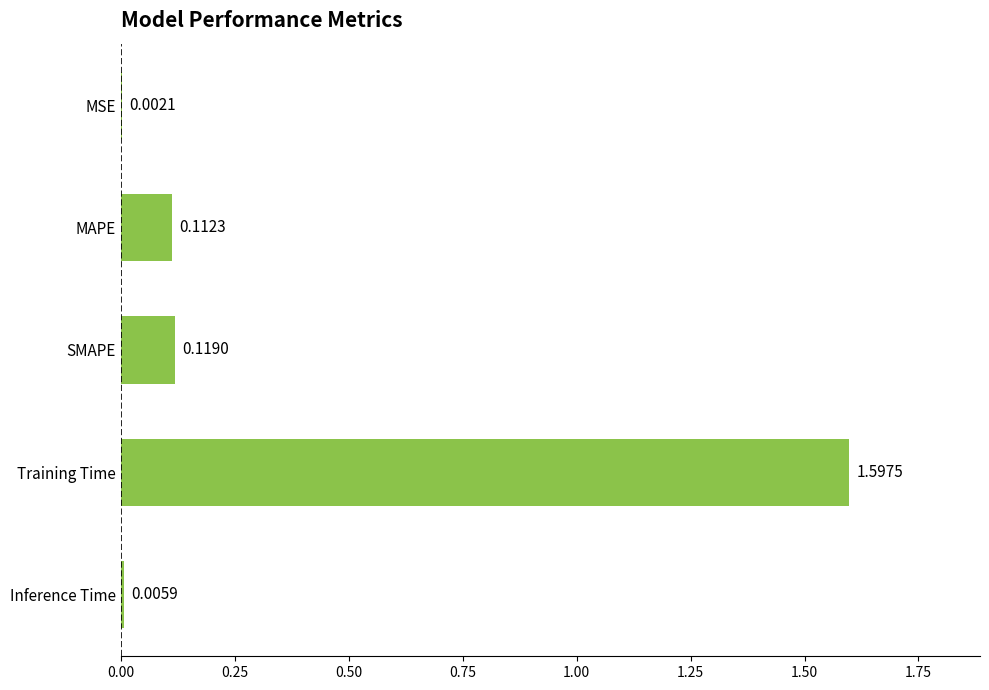

What is the sum of all values?

1.8